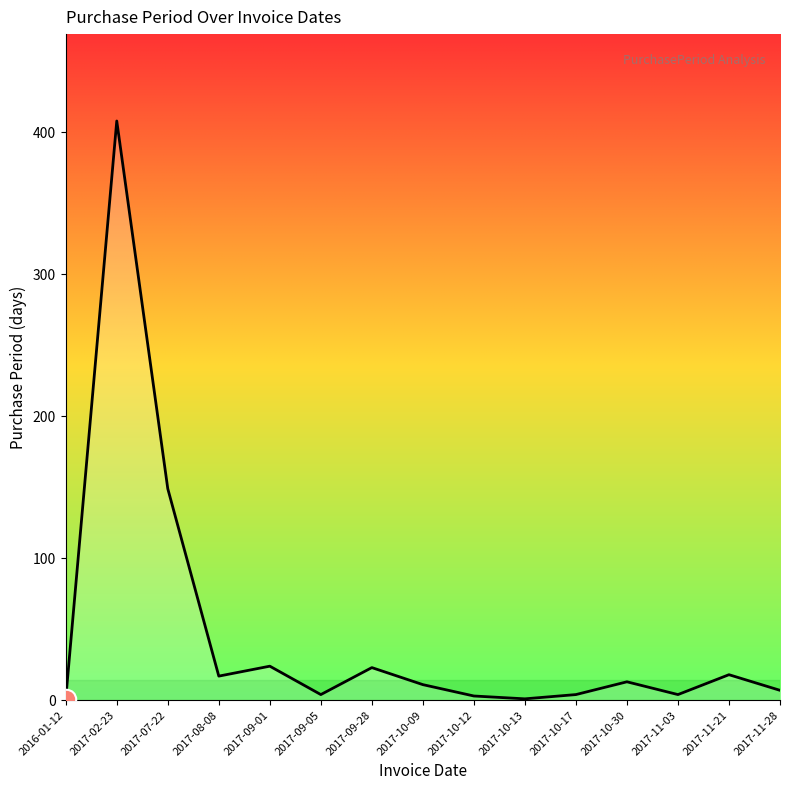

Where is the data nearest to the value 204?

2017-07-22